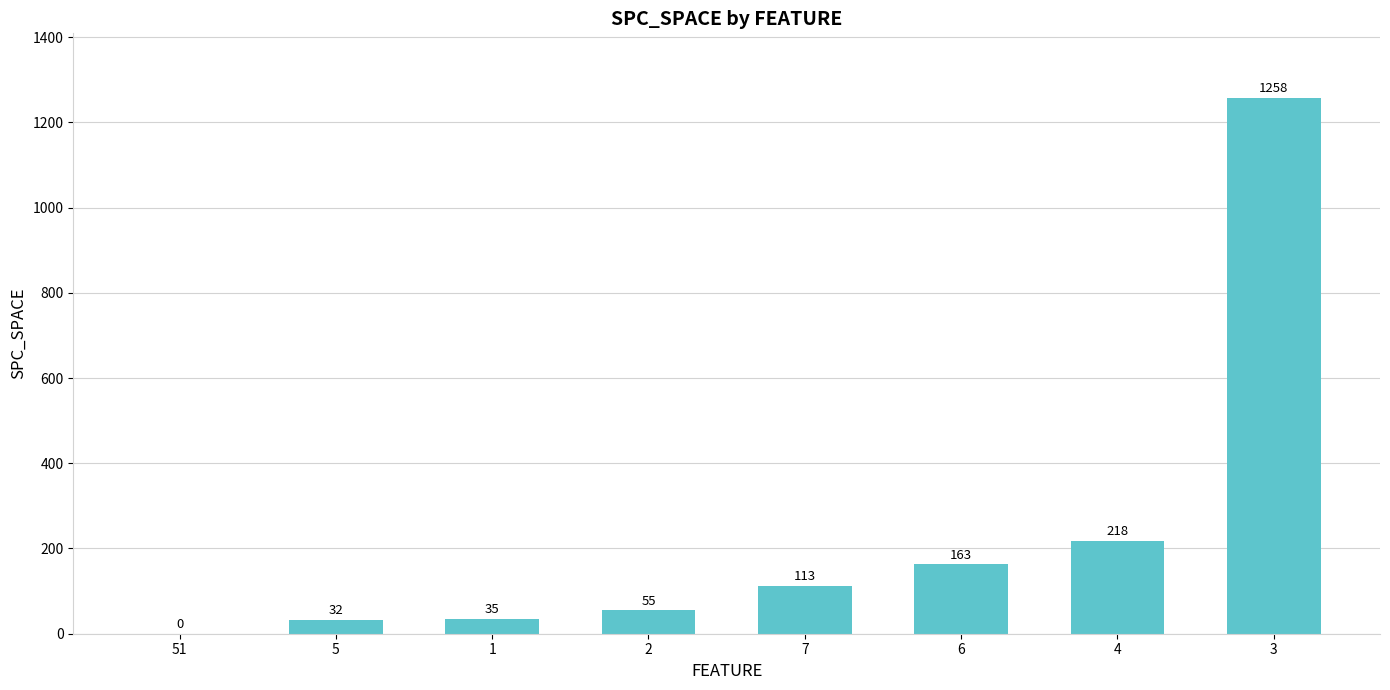

What is the approximate value at 7, to the nearest 50?

100